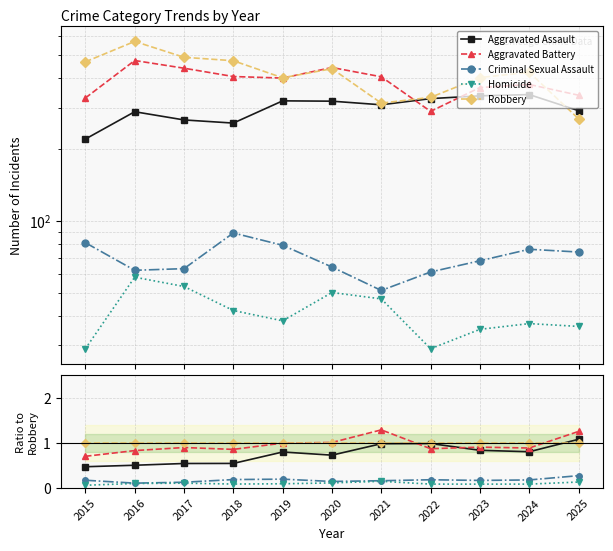

How many categories are shown in the chart?

11